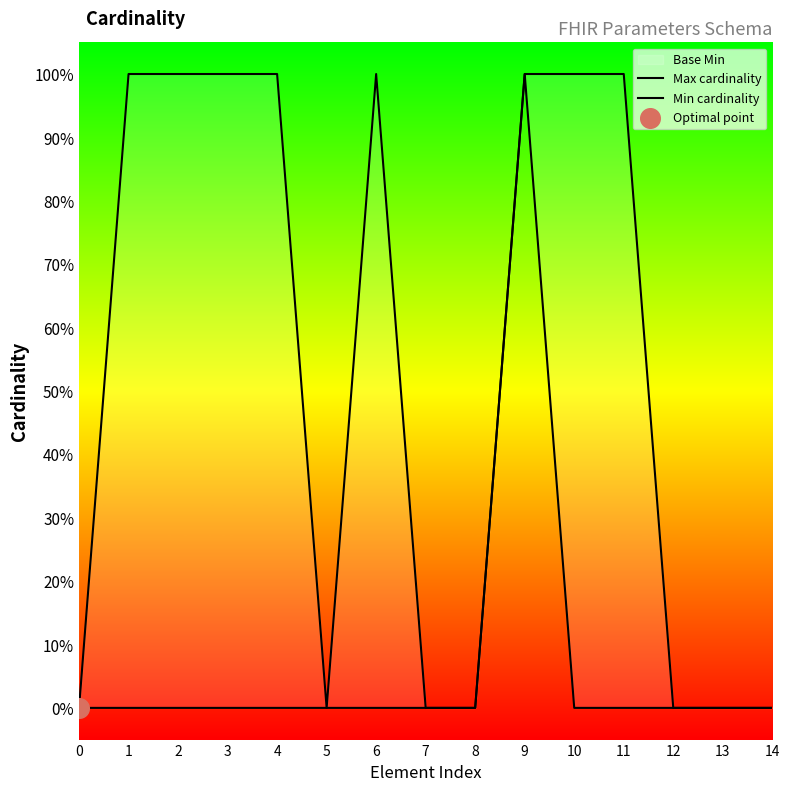

Which series has the largest Y range (max minus min)?

Max cardinality